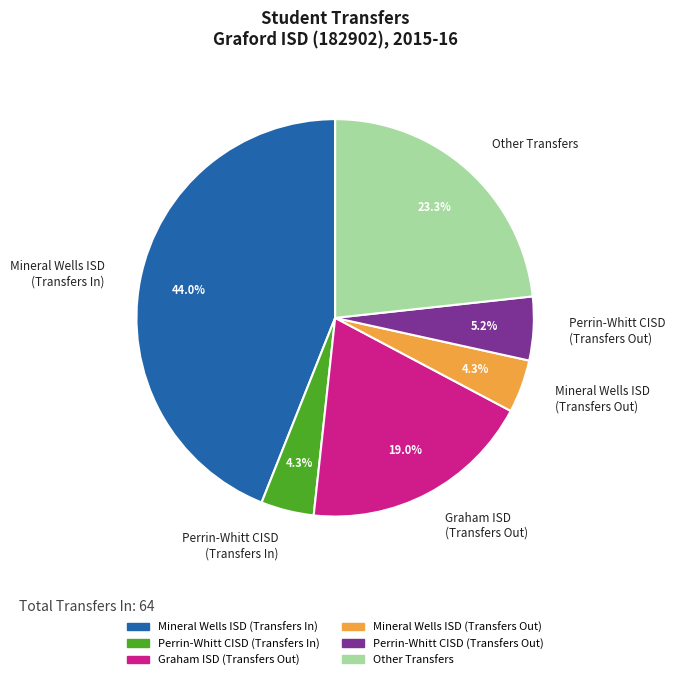

Between Perrin-Whitt CISD (Transfers Out) and Mineral Wells ISD (Transfers In), which is larger?

Mineral Wells ISD (Transfers In)